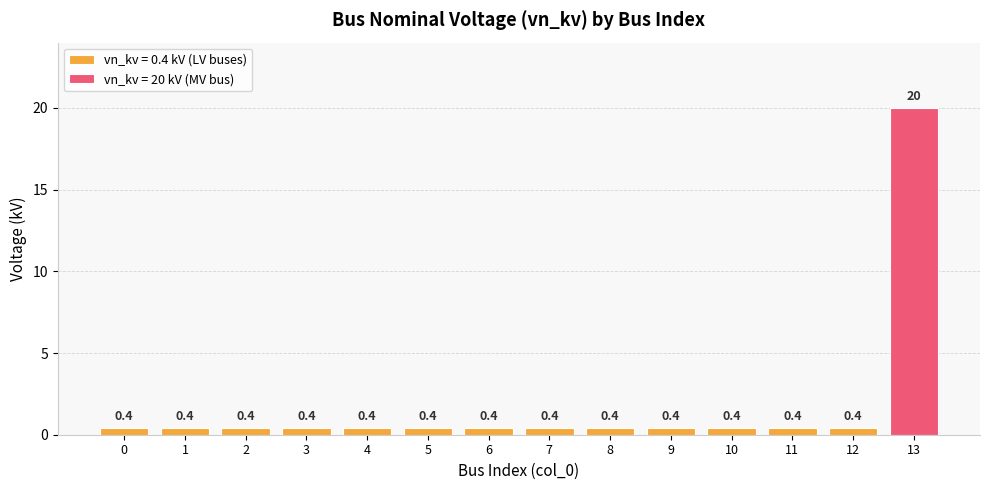

What is the greatest value displayed?

20.0